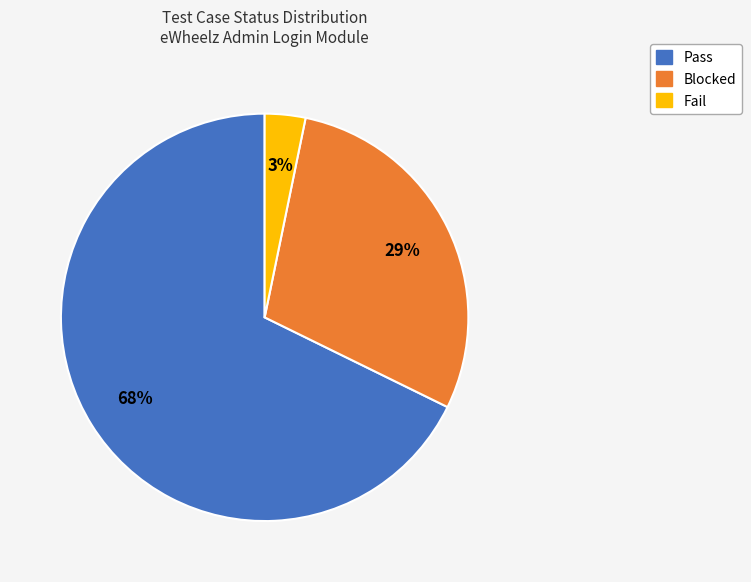

Which has a higher value, Blocked or Fail?

Blocked